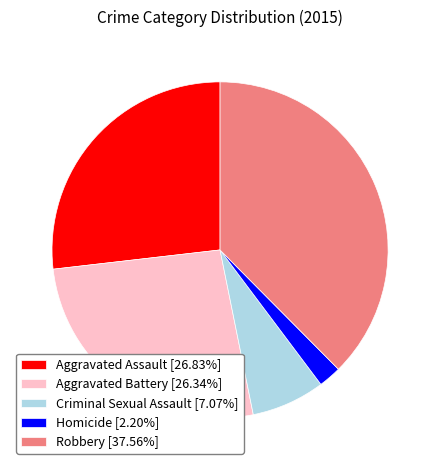

How many slices are in this pie chart?

5